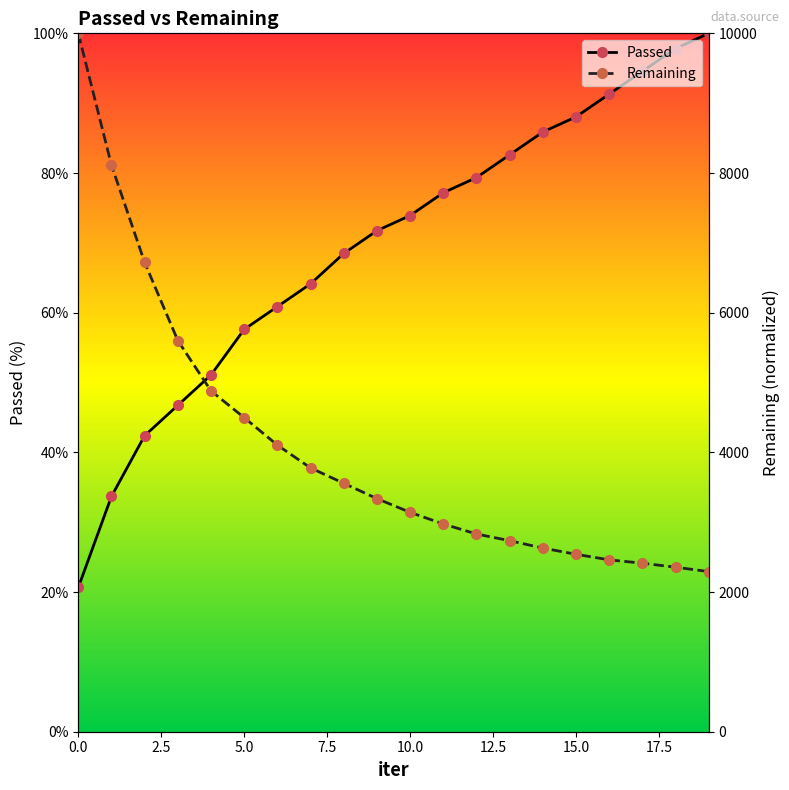

Is it true that Remaining equals 15.5 at 13?

False